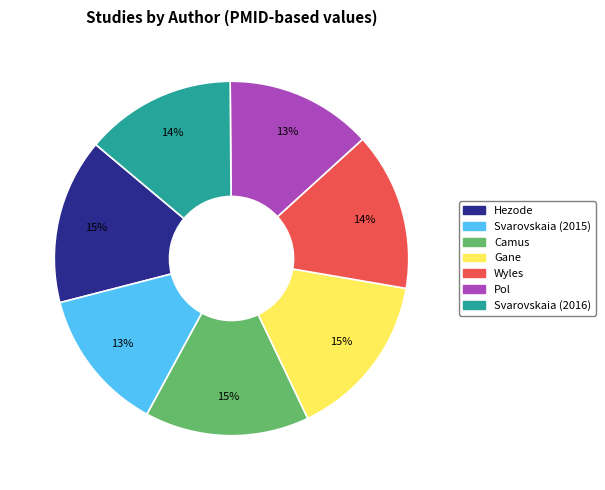

Does any single category account for the majority?

No